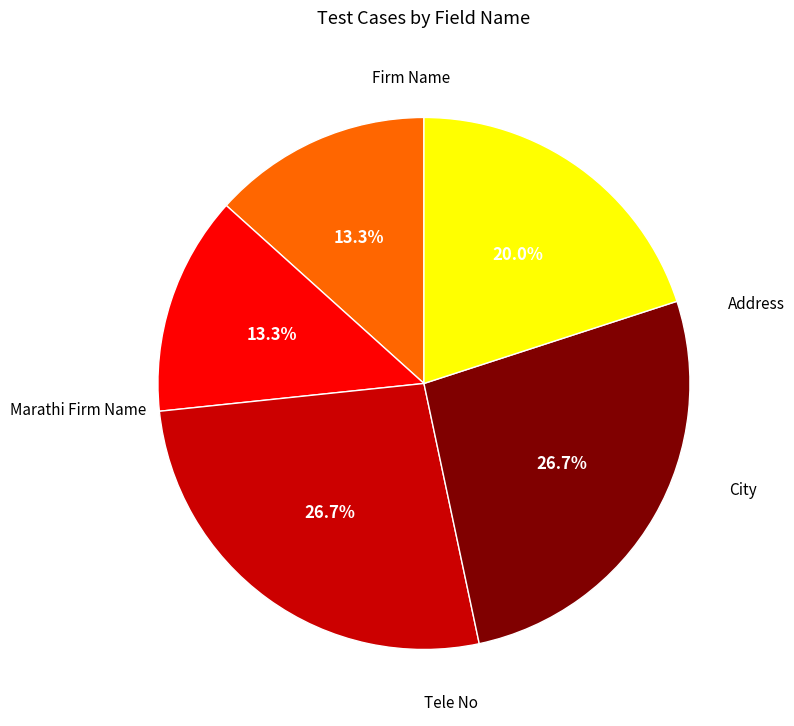

Is there a majority slice in this chart?

No